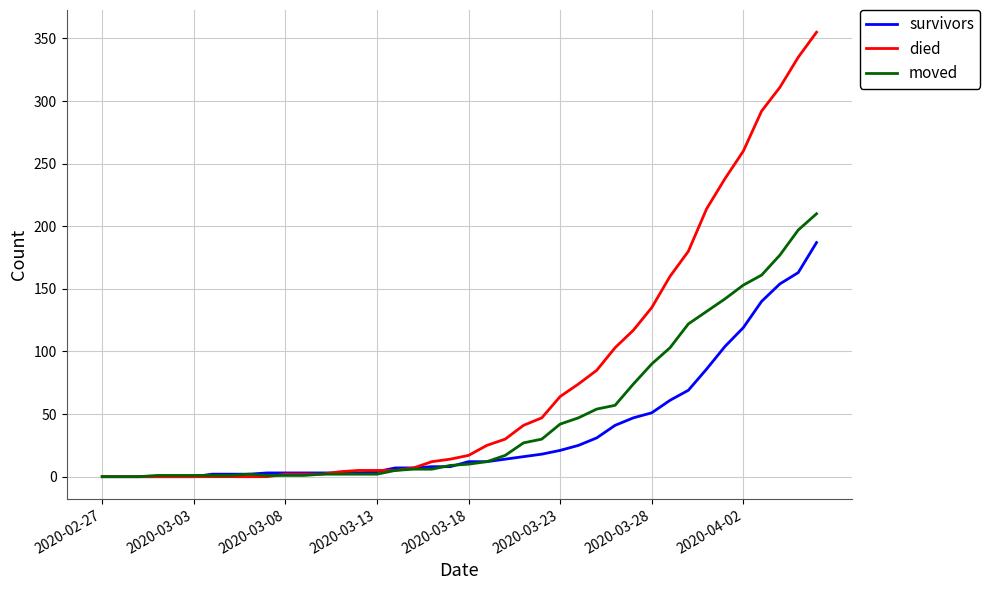

List the series in order of their peak value, highest first.

died, moved, survivors